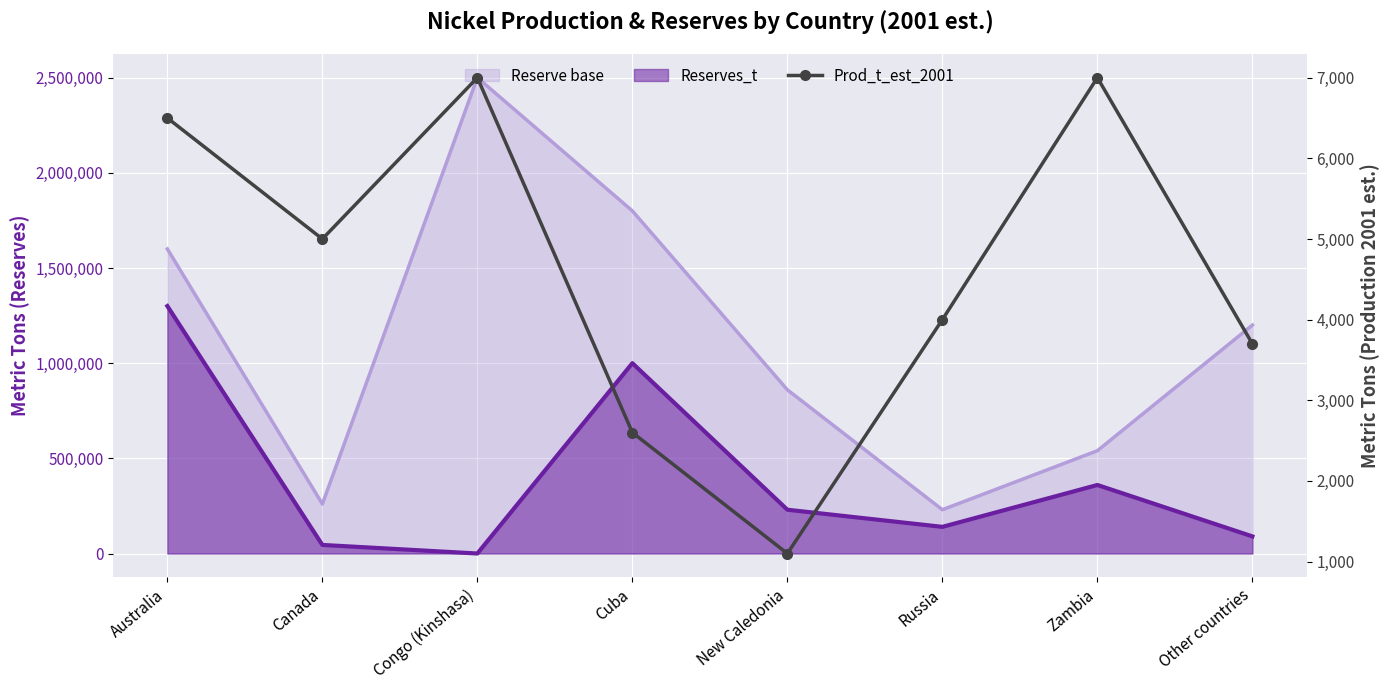

What position from the left is Zambia?

7